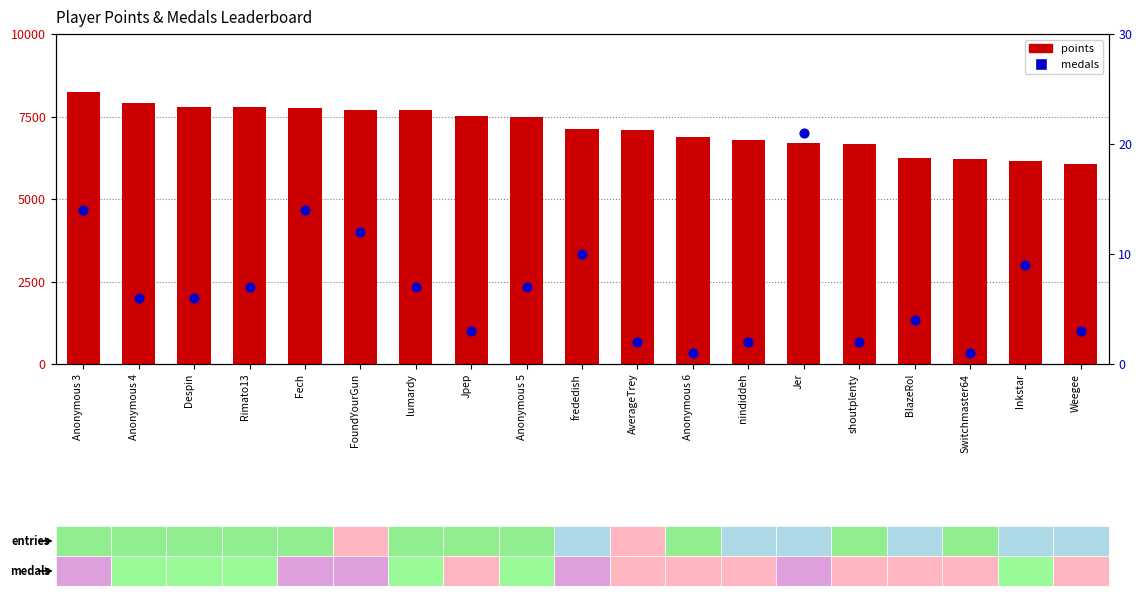

Which series has the largest total across all categories?

points